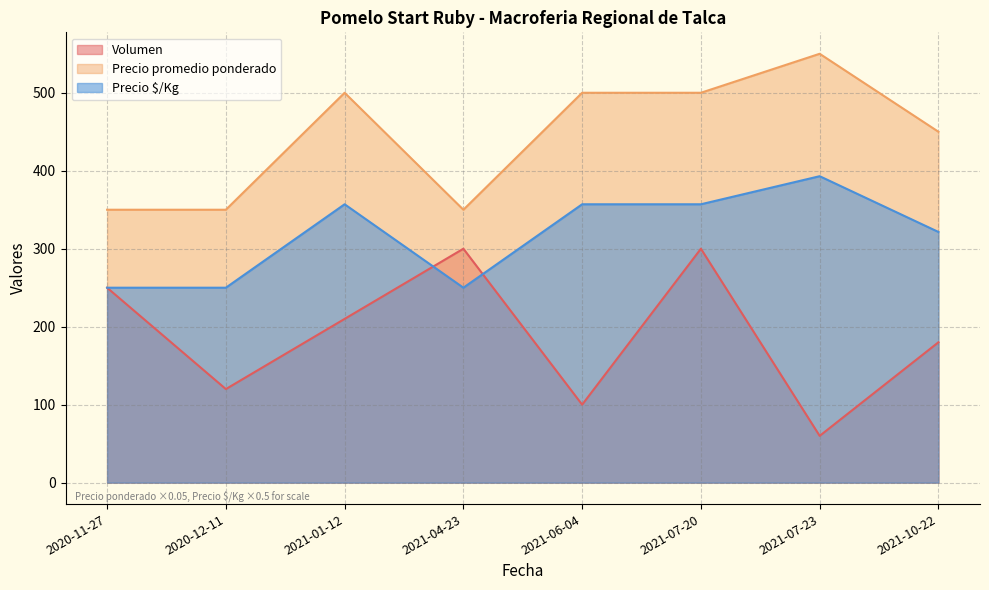

What is the value of the Precio $/Kg point at the 1st from the left?

250.0